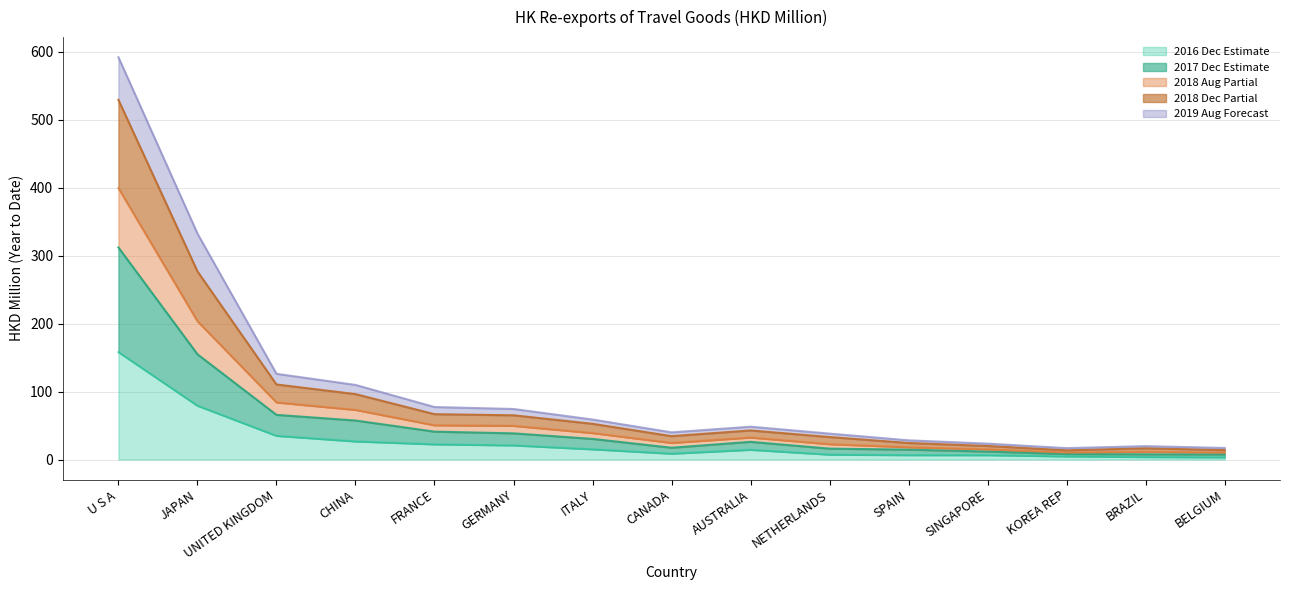

True or false: 201712 and 201612 cross at least once.

False